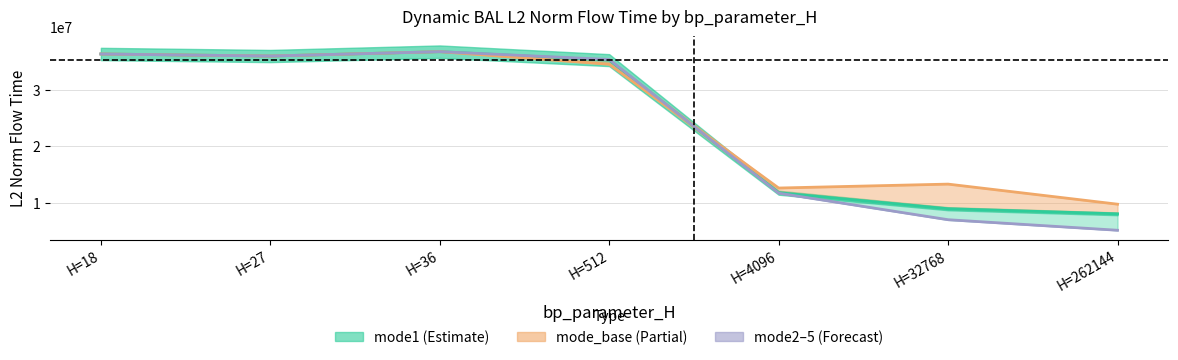

Rank the series at H=18 from highest to lowest value.

mode1 (base-H low), mode_base, mode2–5 avg